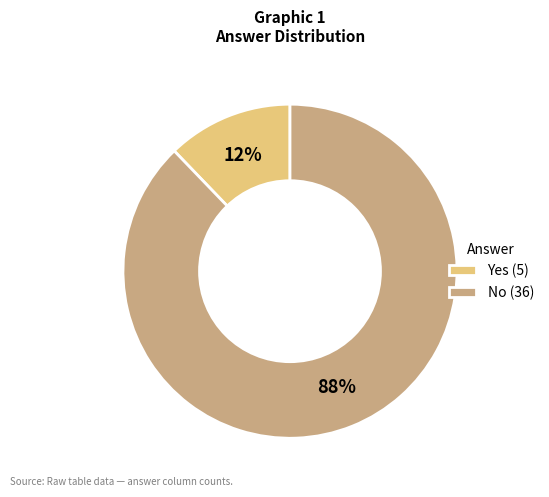

Which has a higher value, No (36) or Yes (5)?

No (36)